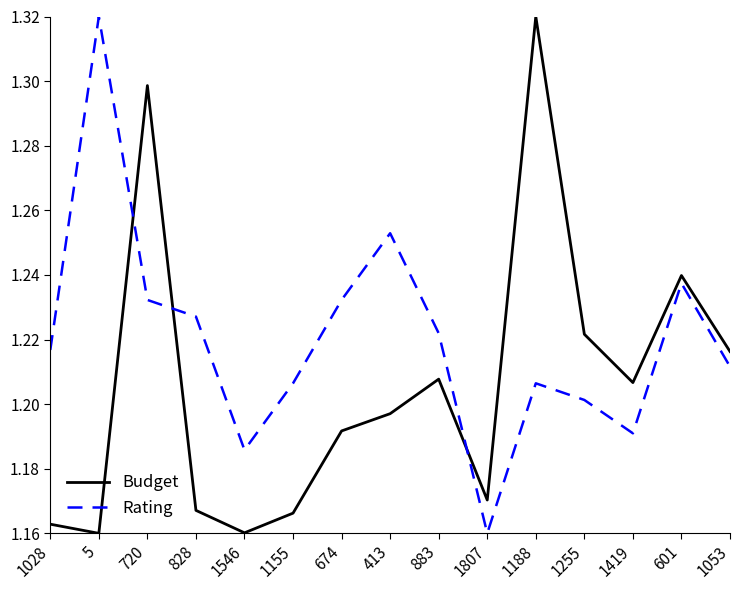

In Rating, how many points are higher than both neighbors (excluding endpoints)?

4